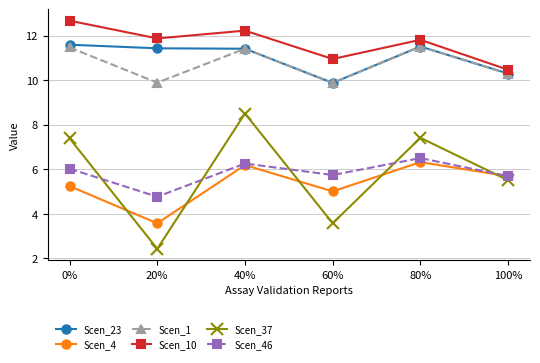

What is the difference between the maximum and minimum values in the Scen_1 series?

1.6